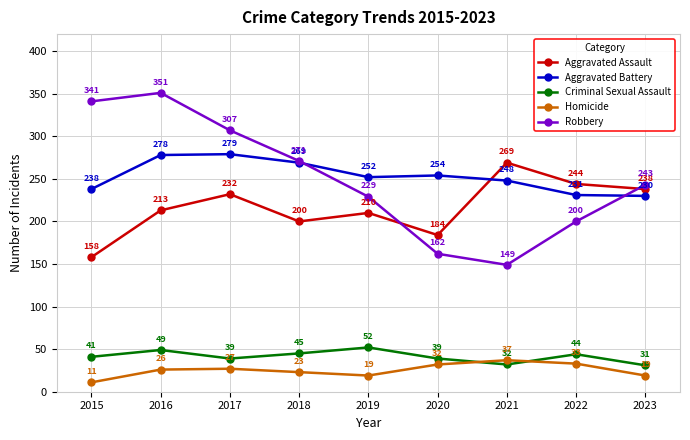

List the series in order of their peak value, highest first.

Robbery, Aggravated Battery, Aggravated Assault, Criminal Sexual Assault, Homicide